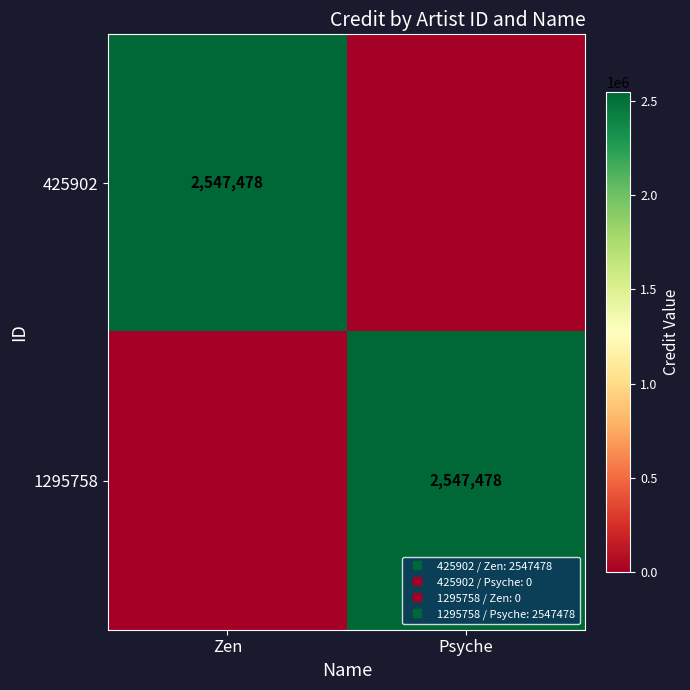

What is the highest value of the 1295758 series?

2547478